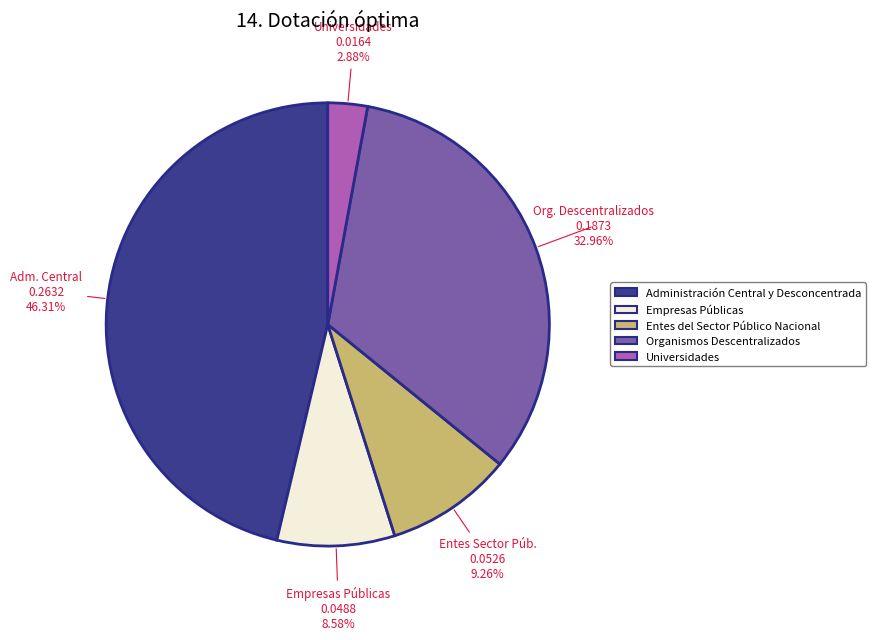

To the nearest percent, what is the difference between the largest and smallest slice percentages?

43%